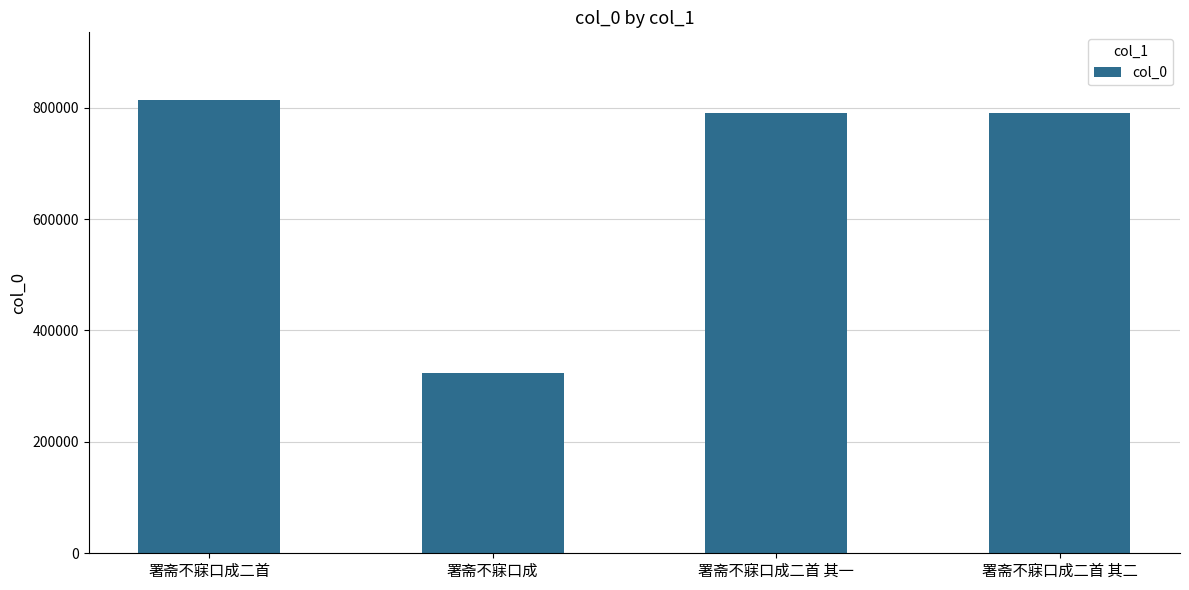

True or false: the data shows 790661 at 署斋不寐口成二首 其一.

True